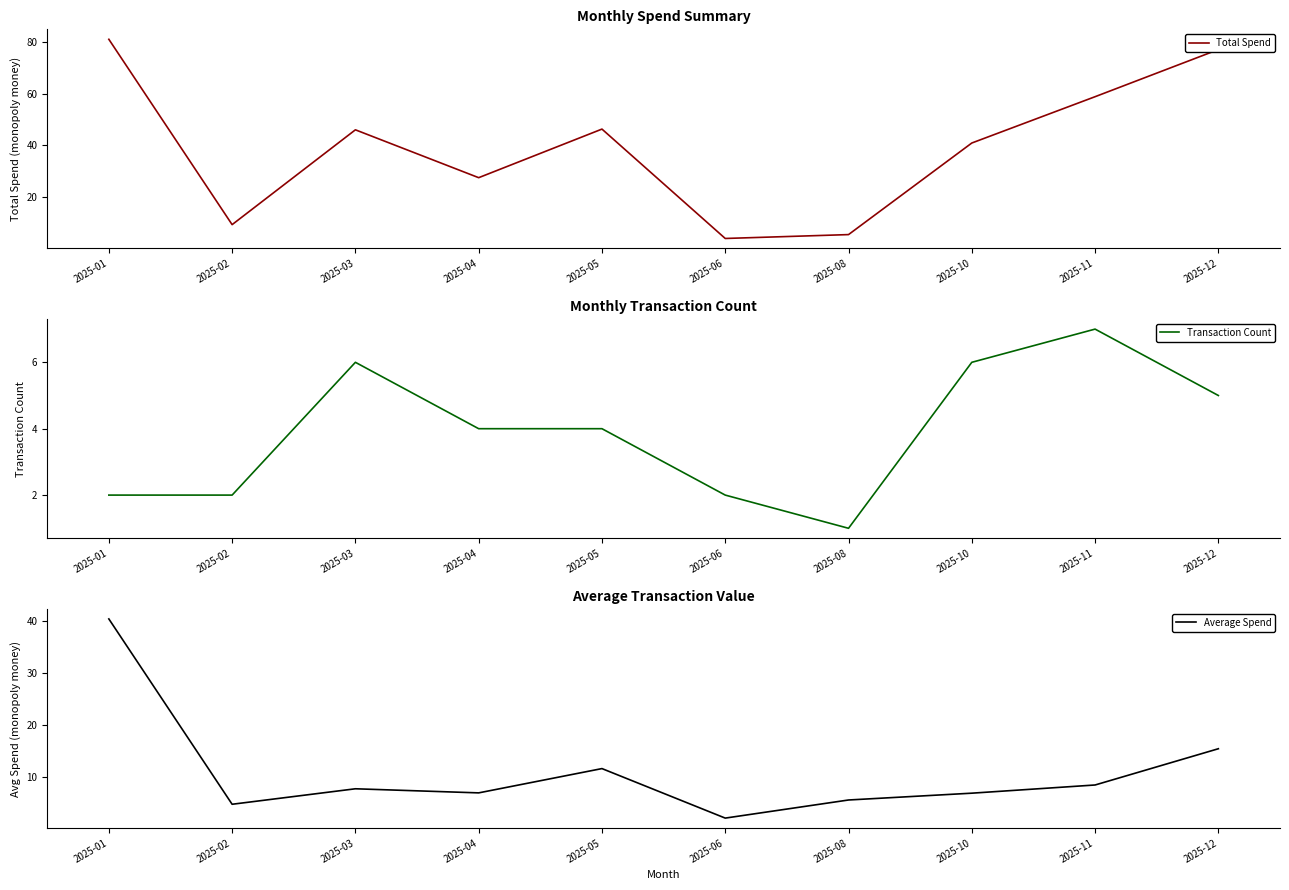

Reading left to right, extract all data points from this chart.

Total Spend: 2025-01=81.0	2025-02=9.3	2025-03=46.0	2025-04=27.5	2025-05=46.3	2025-06=4.0	2025-08=5.5	2025-10=40.9	2025-11=58.8	2025-12=77.0
Transaction Count: 2025-01=2.0	2025-02=2.0	2025-03=6.0	2025-04=4.0	2025-05=4.0	2025-06=2.0	2025-08=1.0	2025-10=6.0	2025-11=7.0	2025-12=5.0
Average Spend: 2025-01=40.5	2025-02=4.7	2025-03=7.7	2025-04=6.9	2025-05=11.6	2025-06=2.0	2025-08=5.5	2025-10=6.8	2025-11=8.4	2025-12=15.4